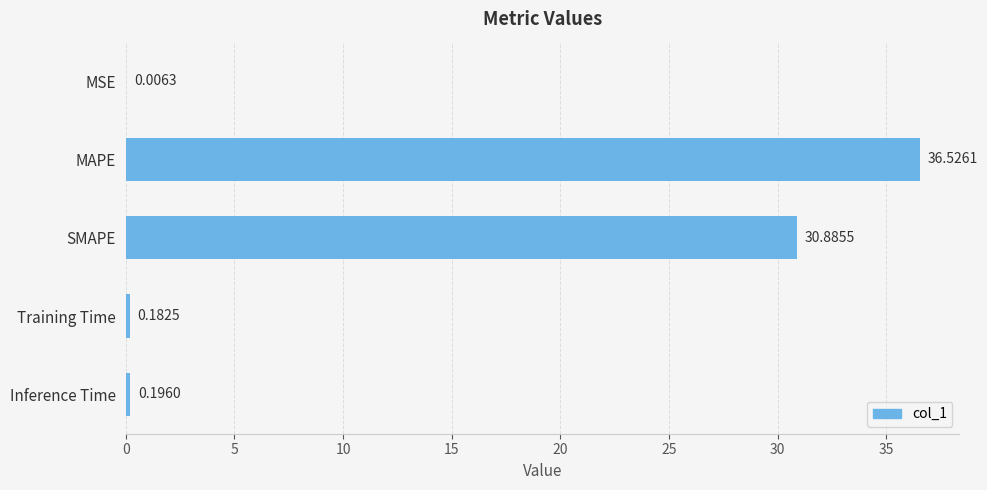

Where is the data nearest to the value 18?

SMAPE